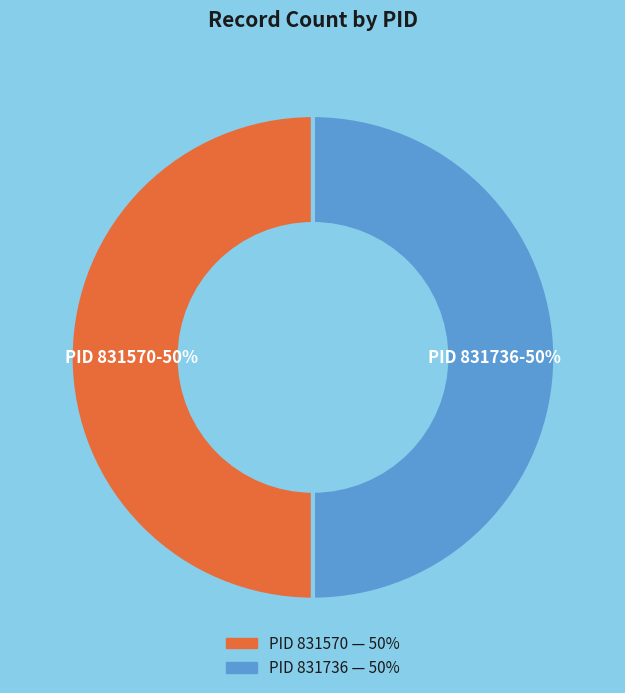

To the nearest percent, what is the average slice percentage?

50%